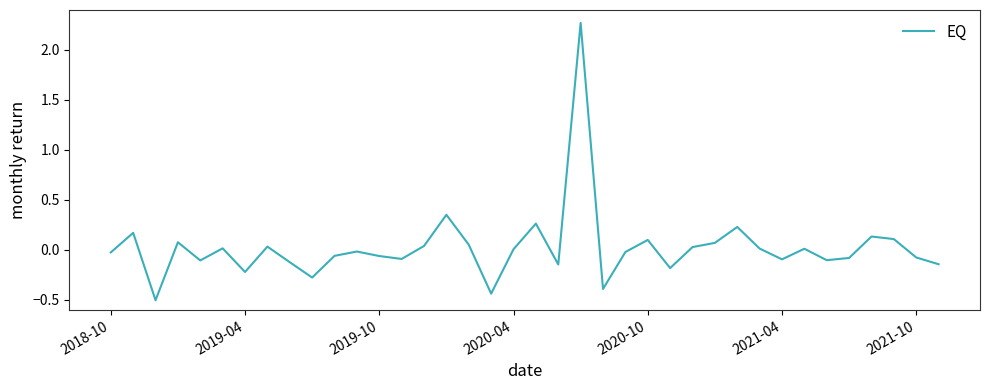

What is the difference between the maximum and minimum values?

2.8